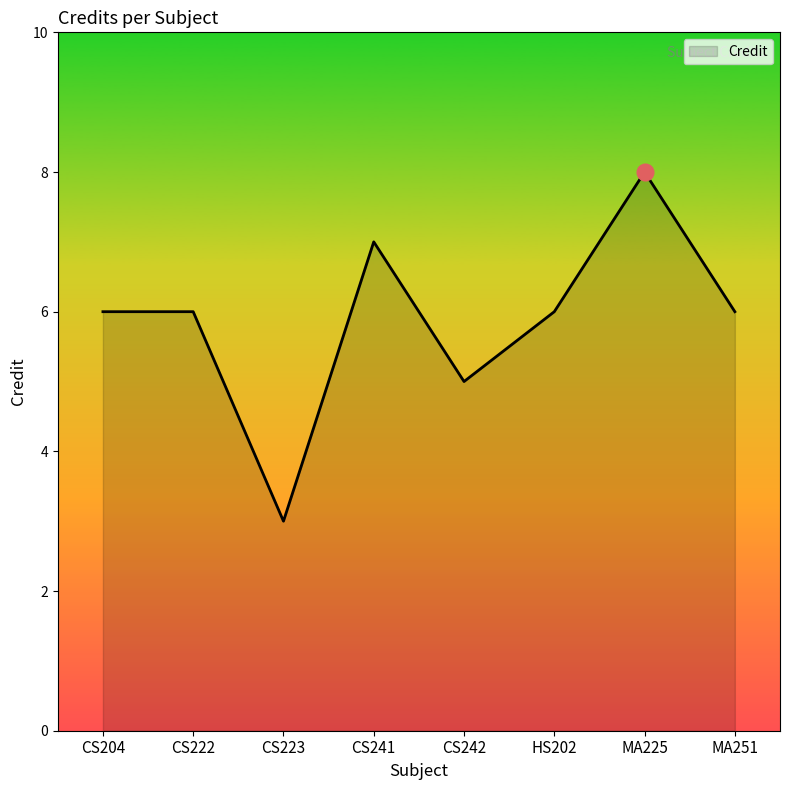

At which category does the data reach its first local valley?

CS223